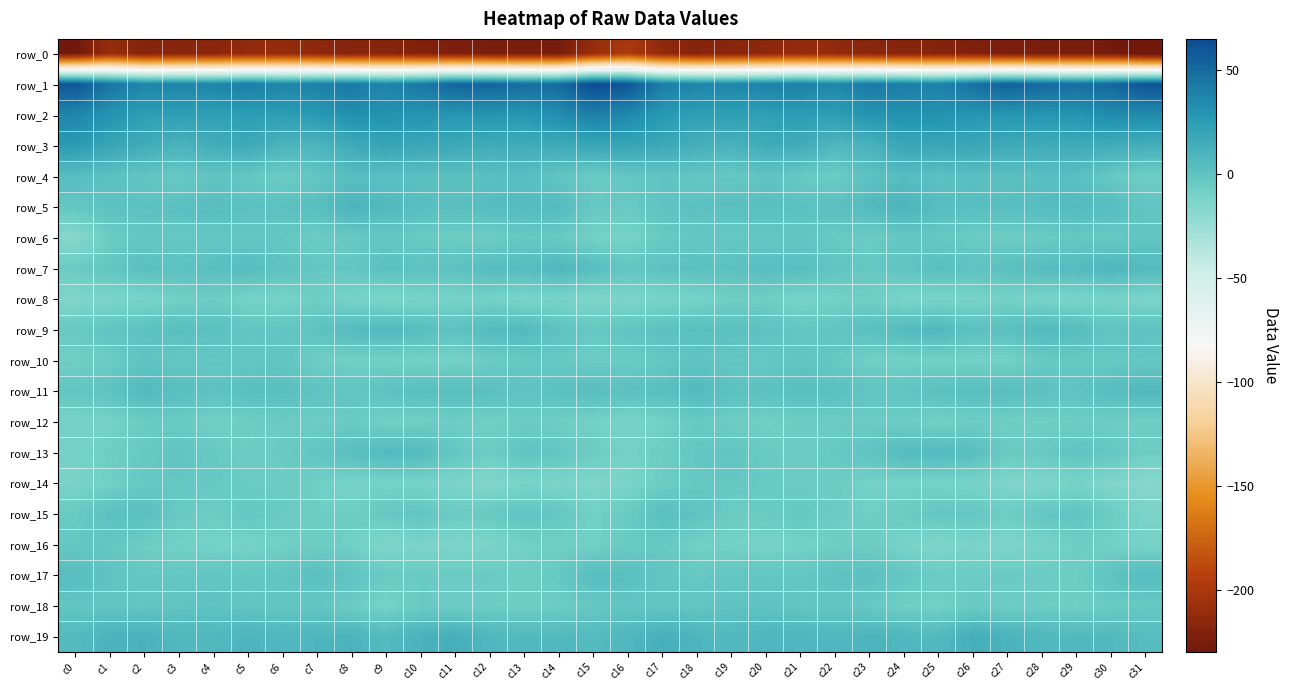

What is the sum of the row_14 values at c1 and c14?

-20.8